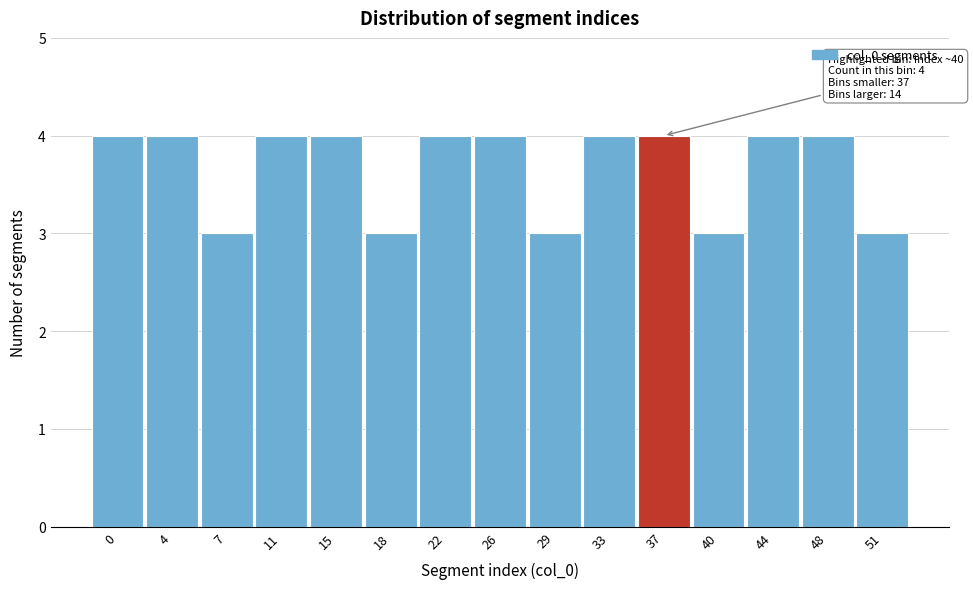

Reading right to left, what are all the values shown in this chart?

51=3	48=4	44=4	40=3	37=4	33=4	29=3	26=4	22=4	18=3	15=4	11=4	7=3	4=4	0=4